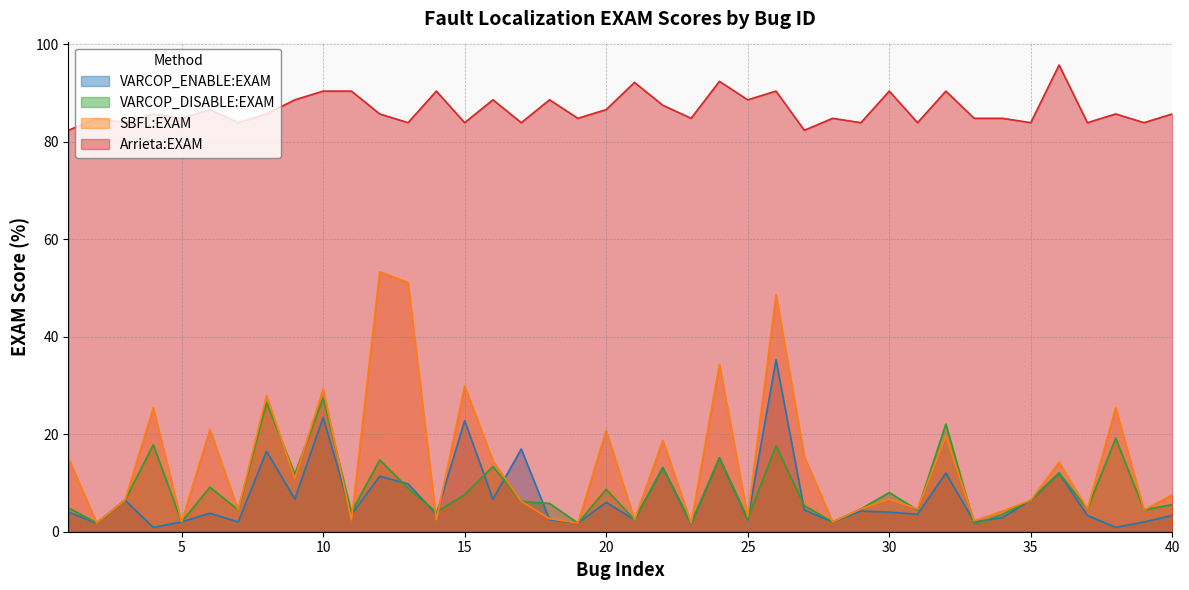

True or false: SBFL:EXAM and VARCOP_ENABLE:EXAM cross at least once.

True